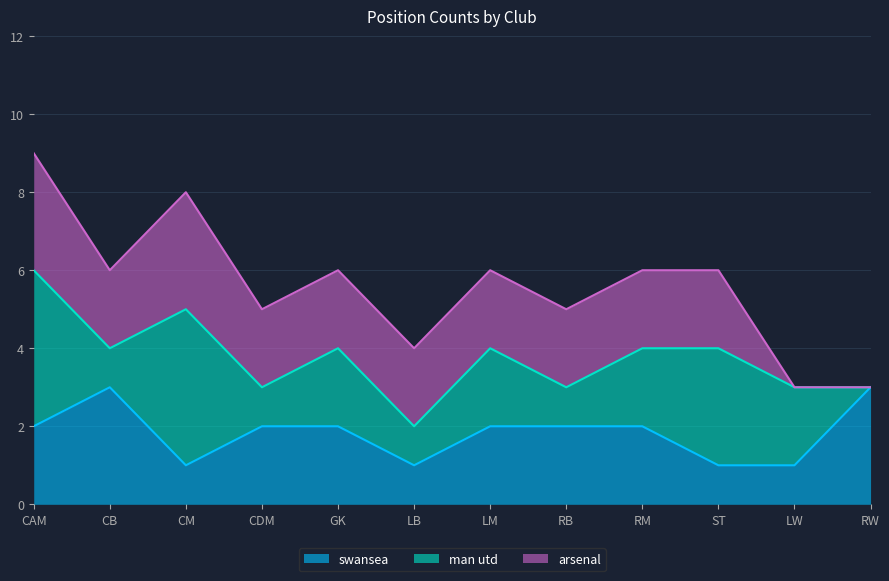

Which series changed the most between CAM and LW?

arsenal